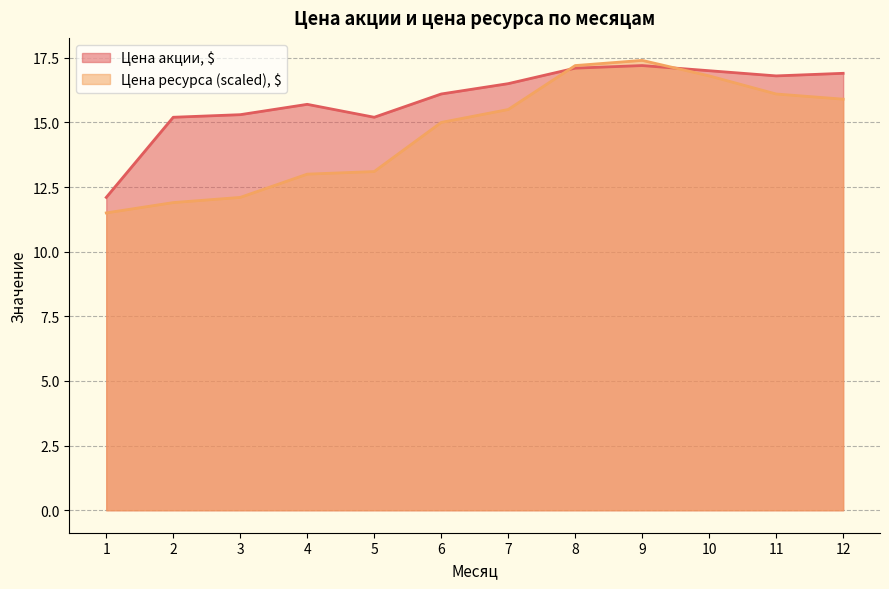

How many lines are shown in the chart?

2